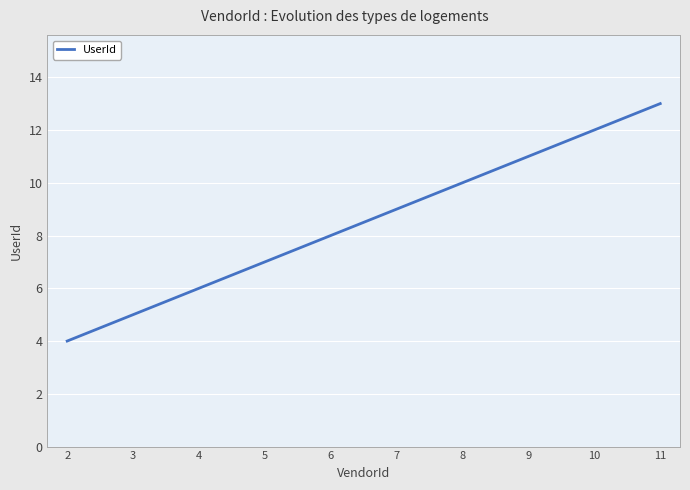

What is the difference between the values at 3 and 8?

5